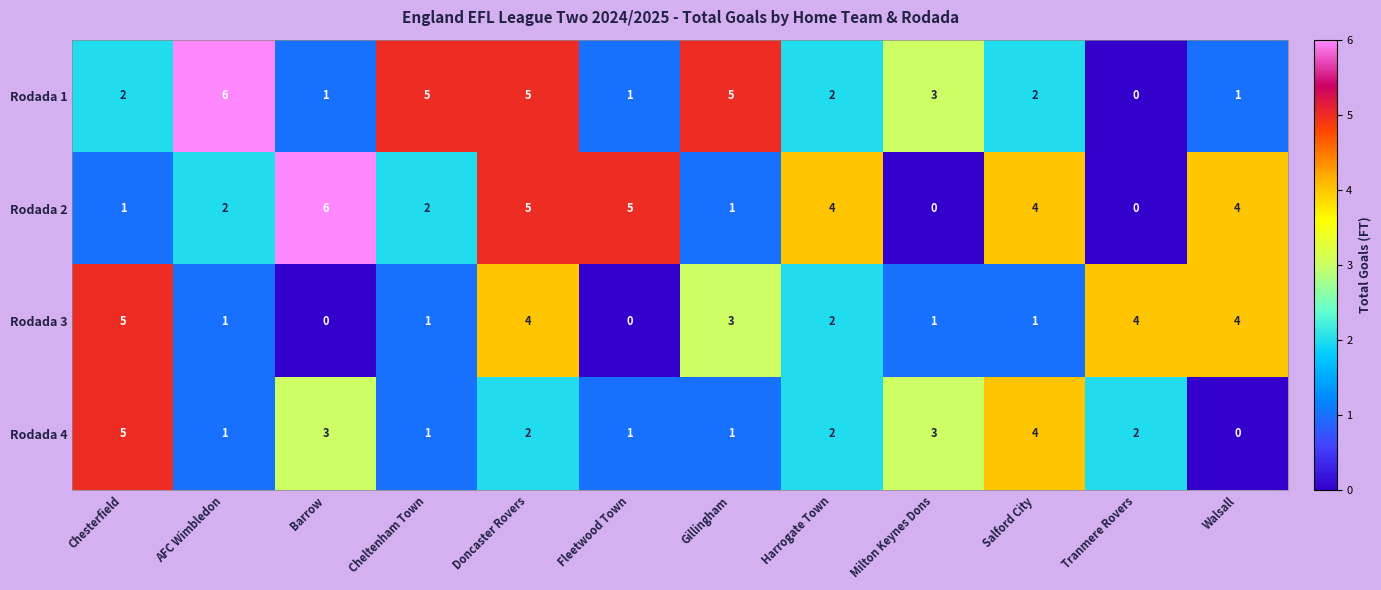

What is the average value of the Rodada 1 series?

3